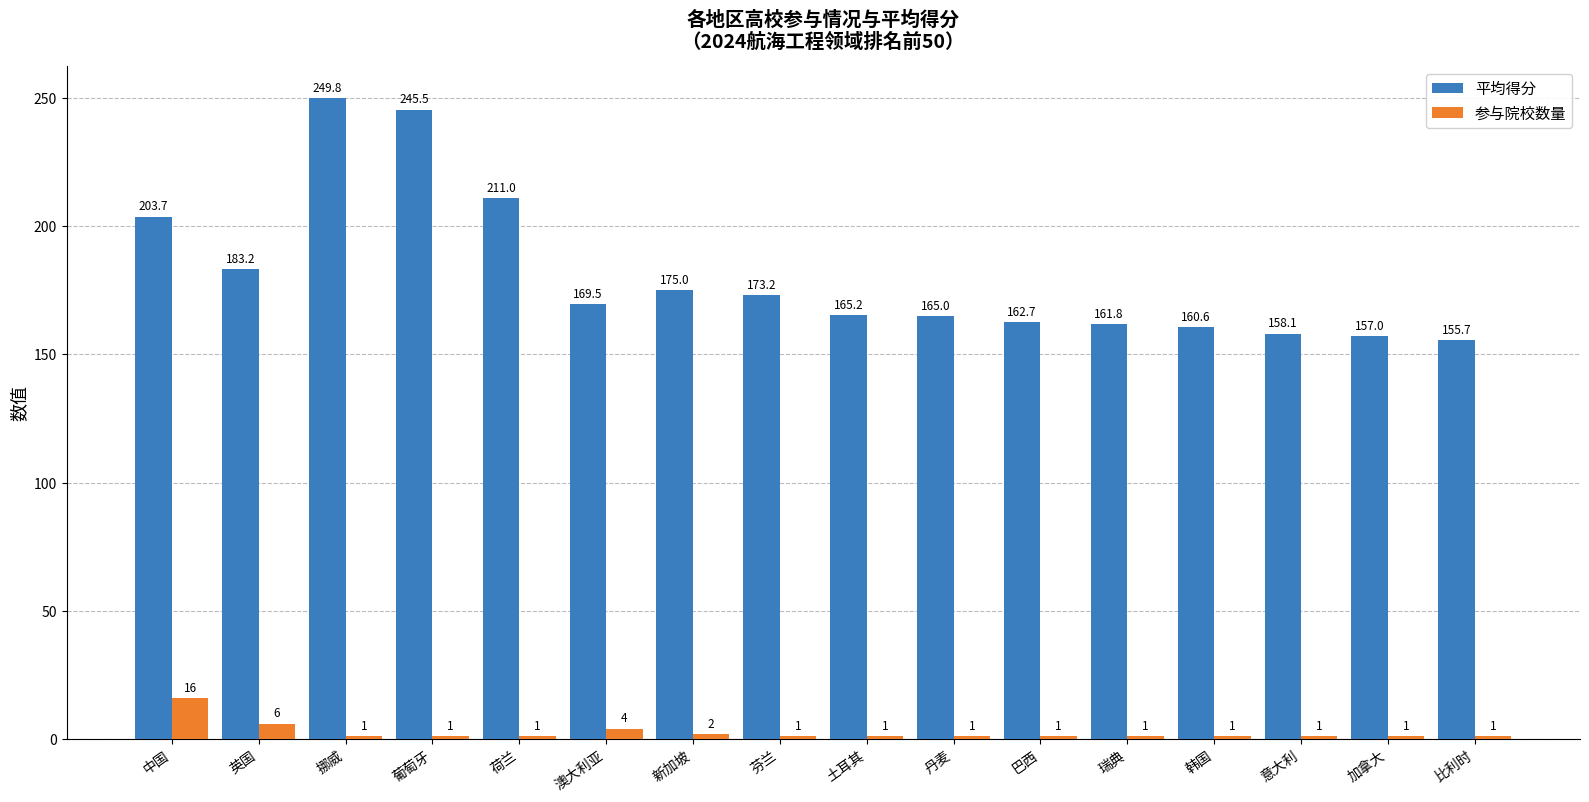

Which label corresponds to the largest value in the chart?

挪威